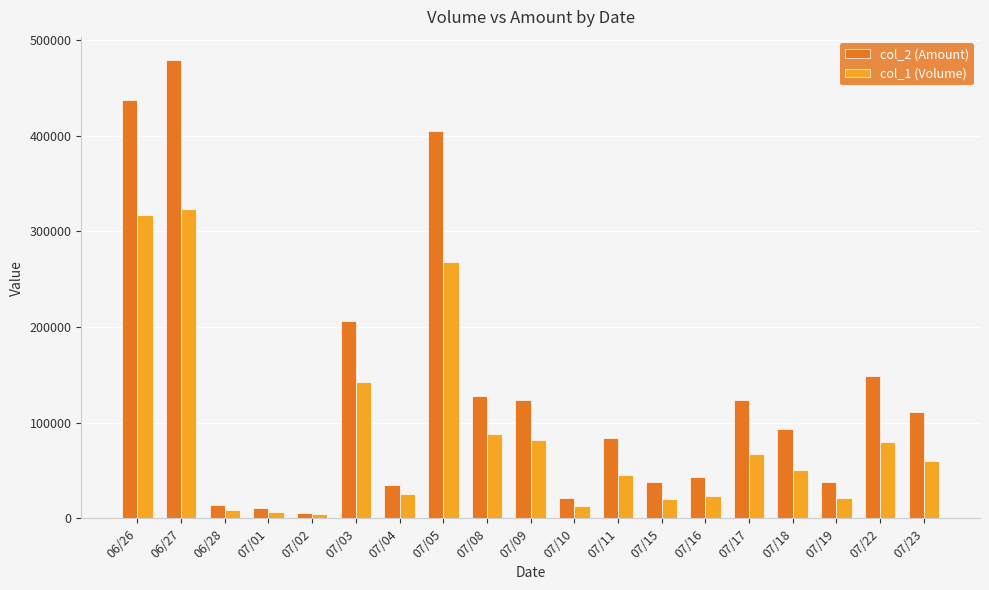

Rank the series by their maximum value, from highest to lowest.

col_2 (Amount), col_1 (Volume)